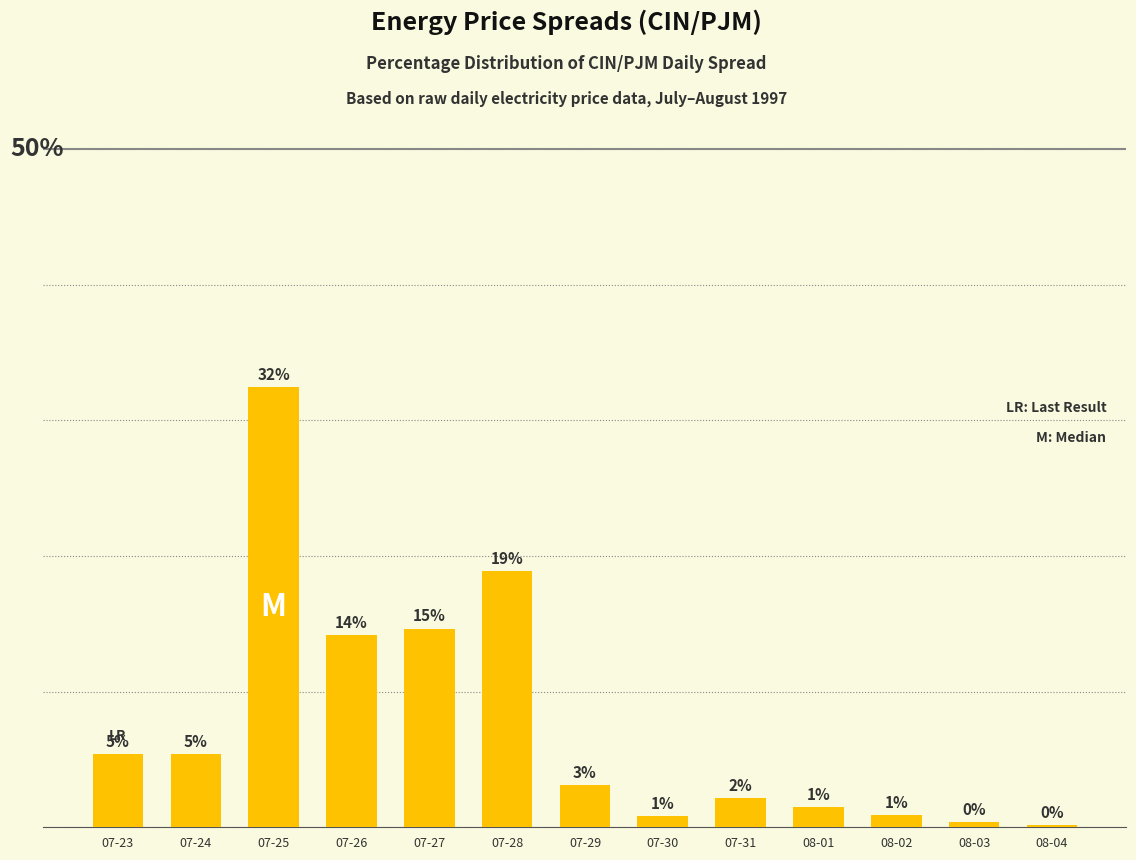

What is the smallest value displayed?

0.2